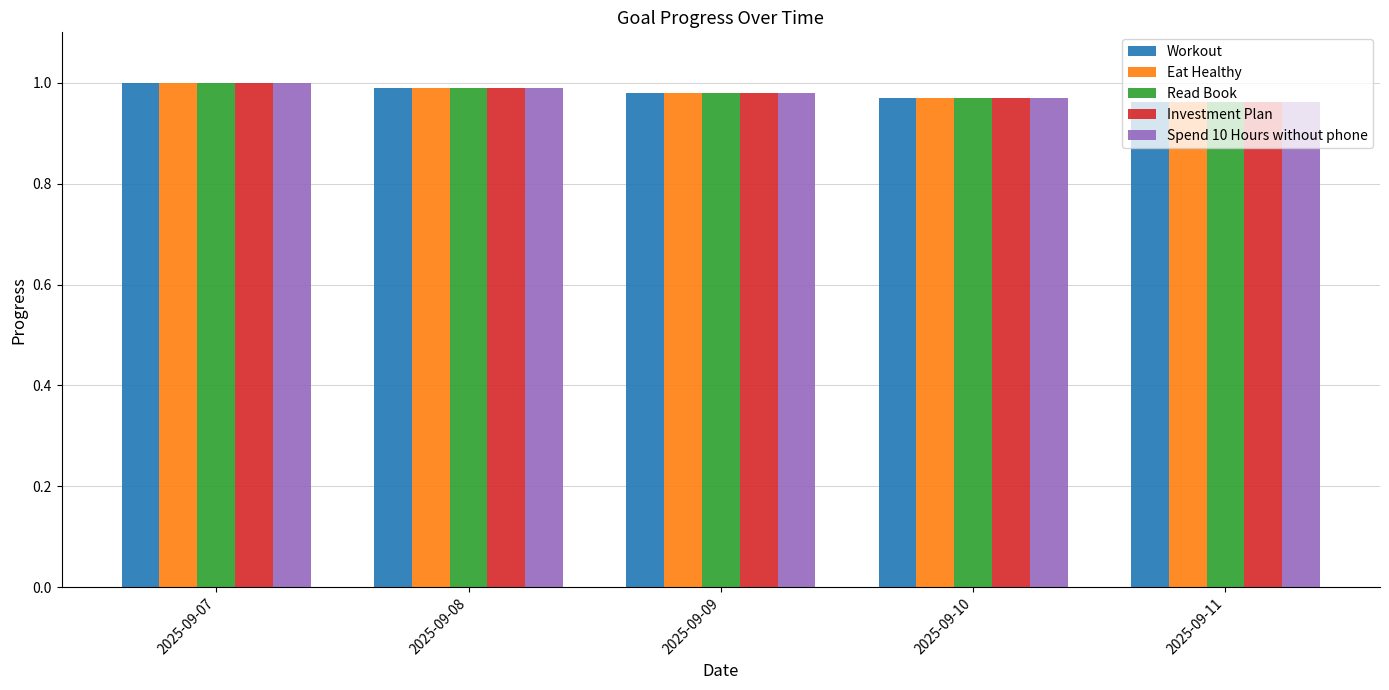

At which category does the chart reach its minimum across all series?

2025-09-11